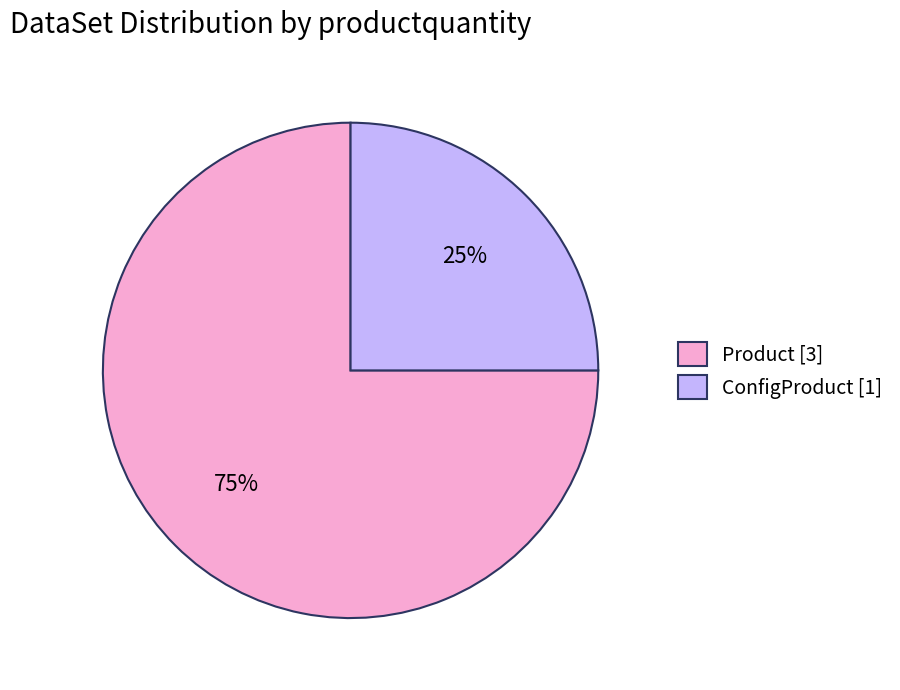

Which slice is the largest?

Product